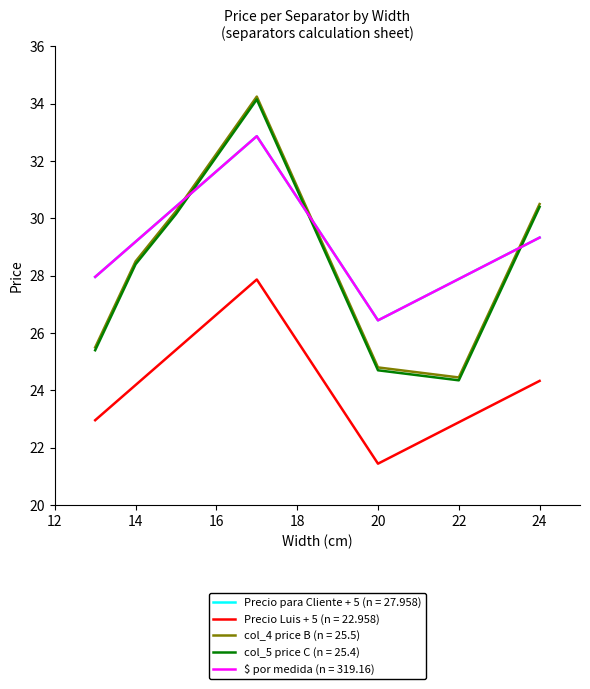

Which series has the widest spread of values?

col_4 price B (n = 25.5)